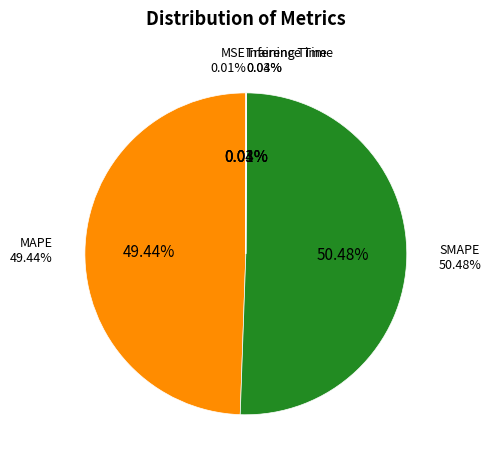

Does any single category account for the majority?

Yes